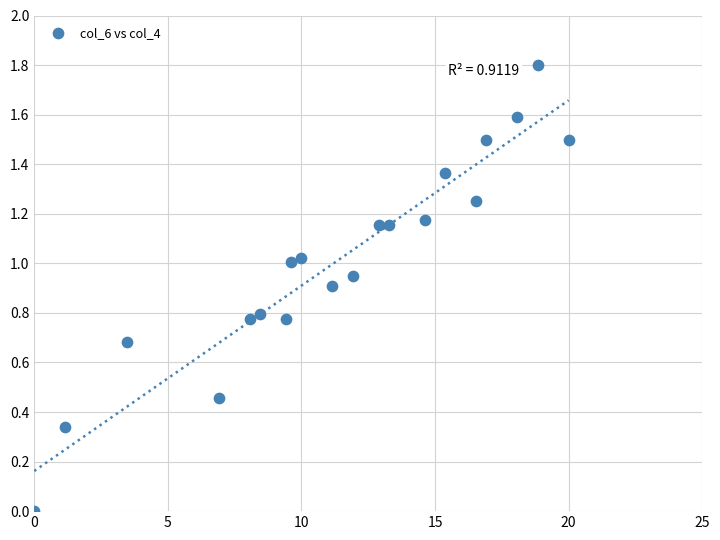

What is the range of X values (max minus min)?

20.0